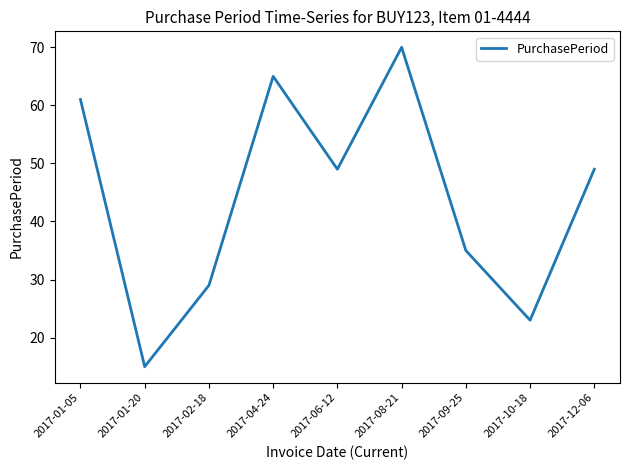

How many interior local valleys (lower than both neighbors) does the data have?

3